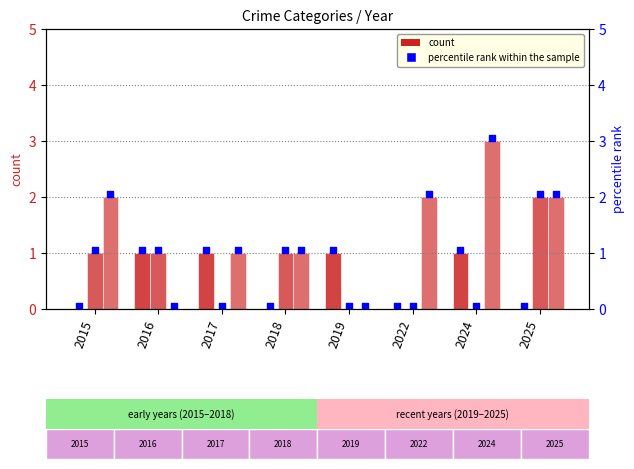

At how many categories does at least one series exceed 1?

4